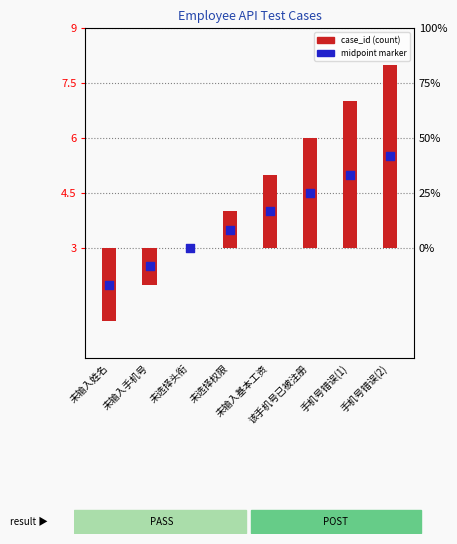

What are all the series names shown in the legend?

case_id (count), midpoint marker